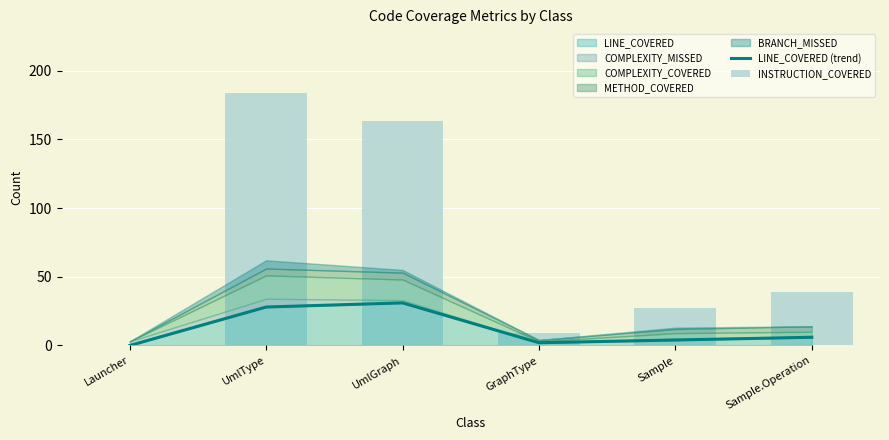

The INSTRUCTION_COVERED series shows 45 at Sample. True or false?

False